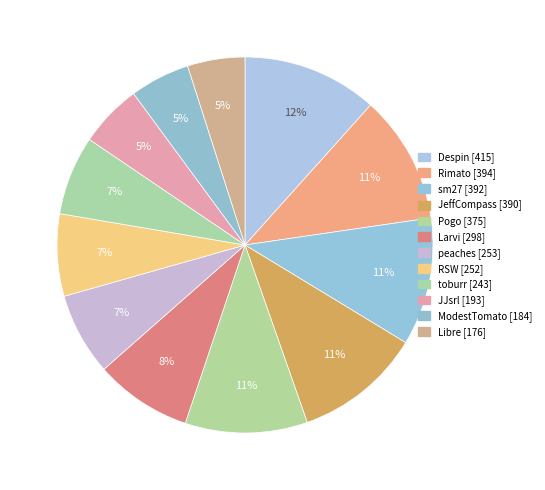

How many segments does this pie chart have?

12